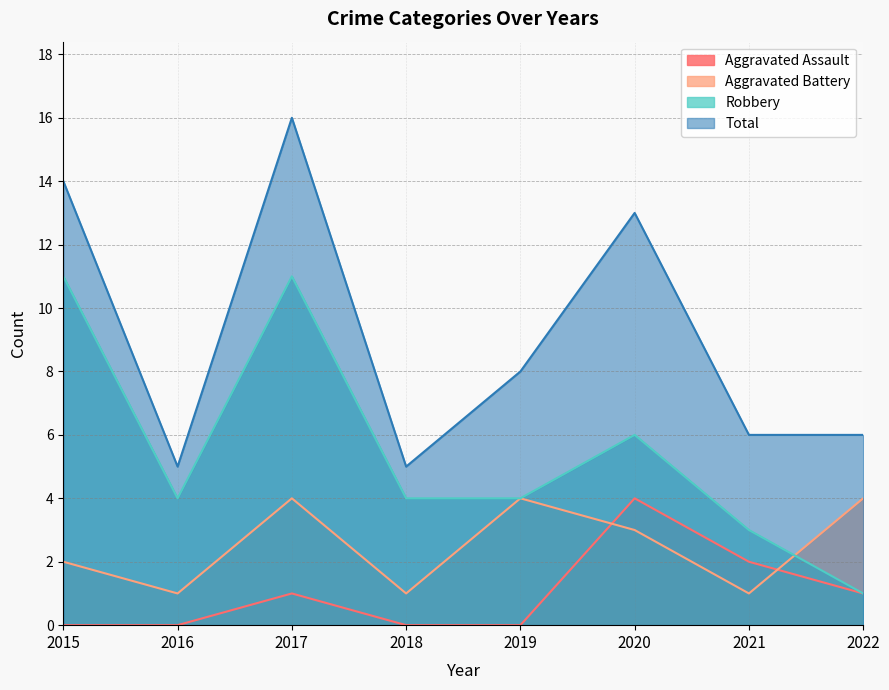

Does the chart display data point markers on the line(s)?

No